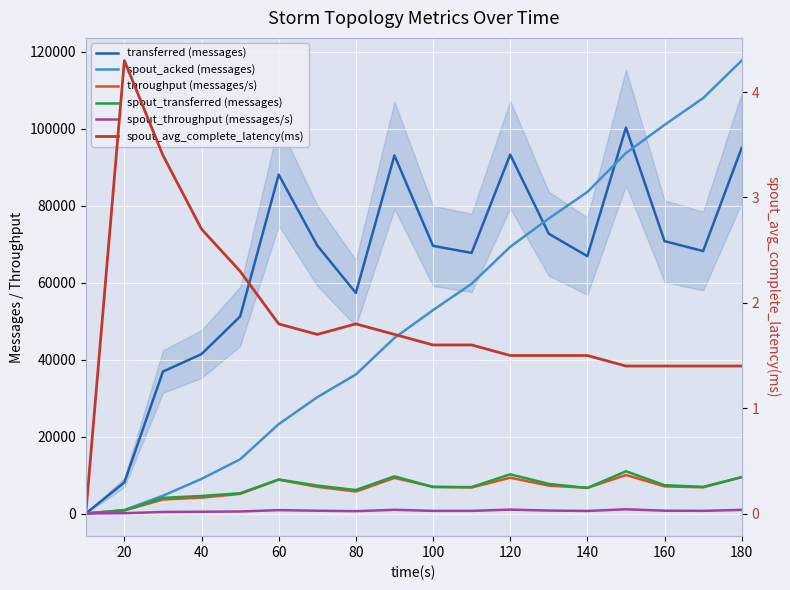

Which series has the largest total across all categories?

transferred (messages)